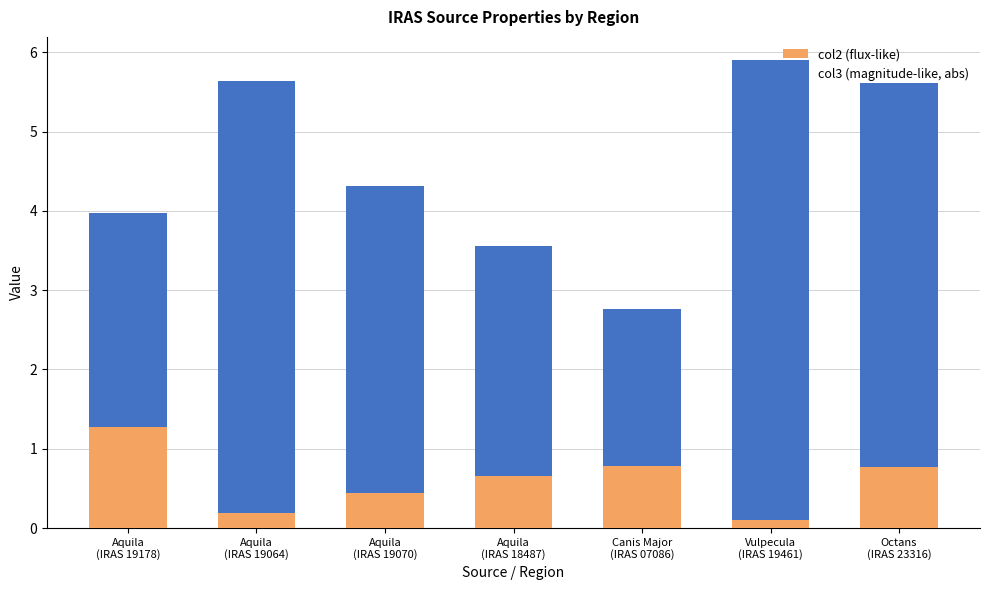

What is the maximum value for col2 (flux-like)?

1.3